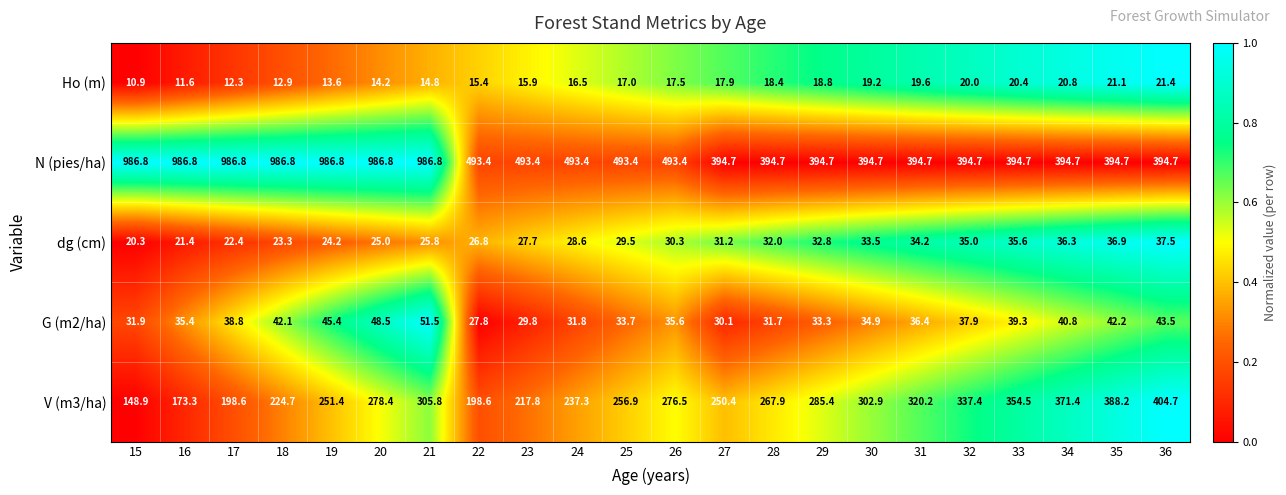

Is it true that V (m3/ha) equals 388.2 at 35?

True